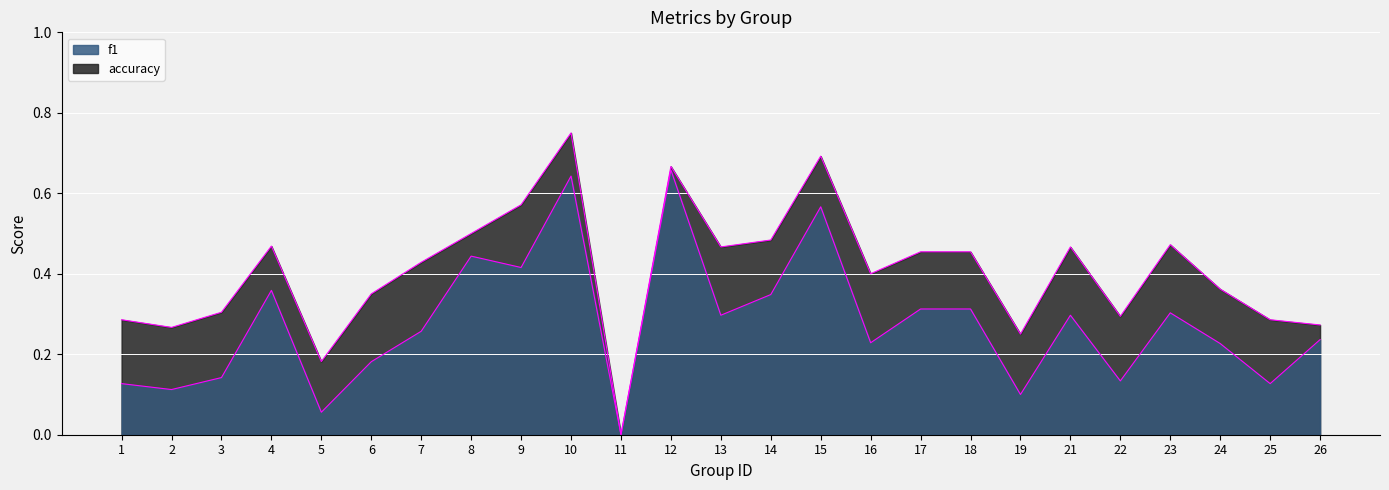

Which label corresponds to the smallest value in the chart?

11